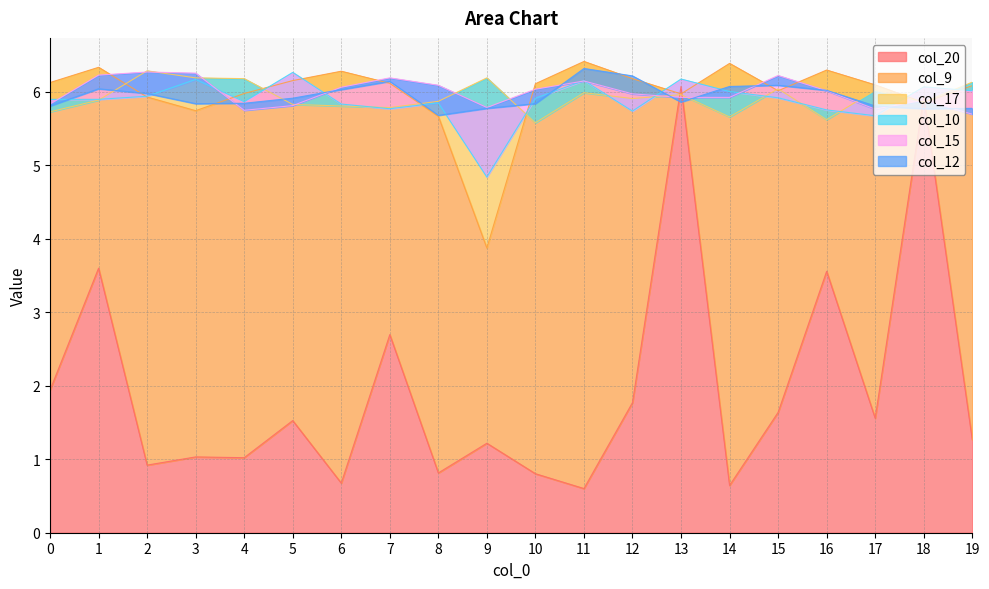

Does the chart have visible grid lines?

Yes